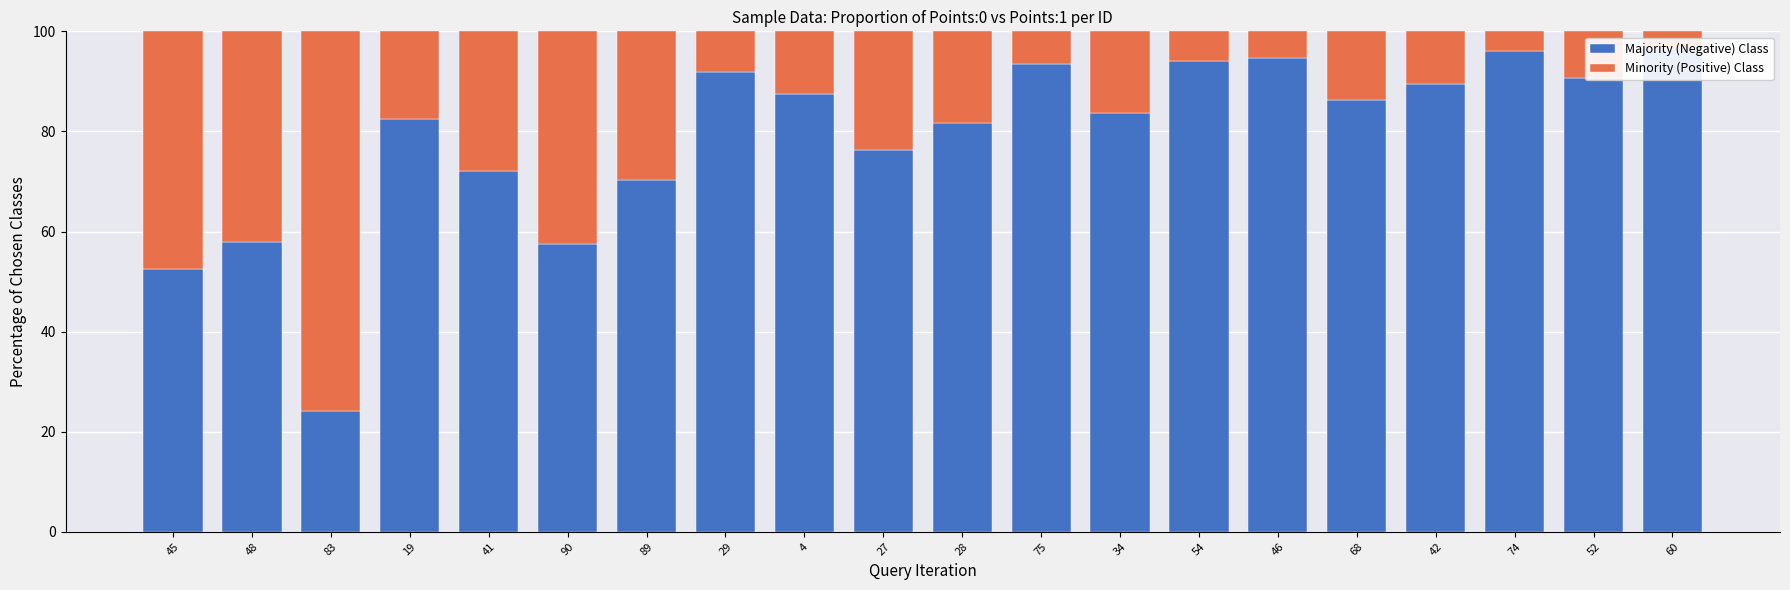

List the series in order of their overall mean, highest first.

Points:0 (Majority/Negative) Class, Points:1 (Minority/Positive) Class